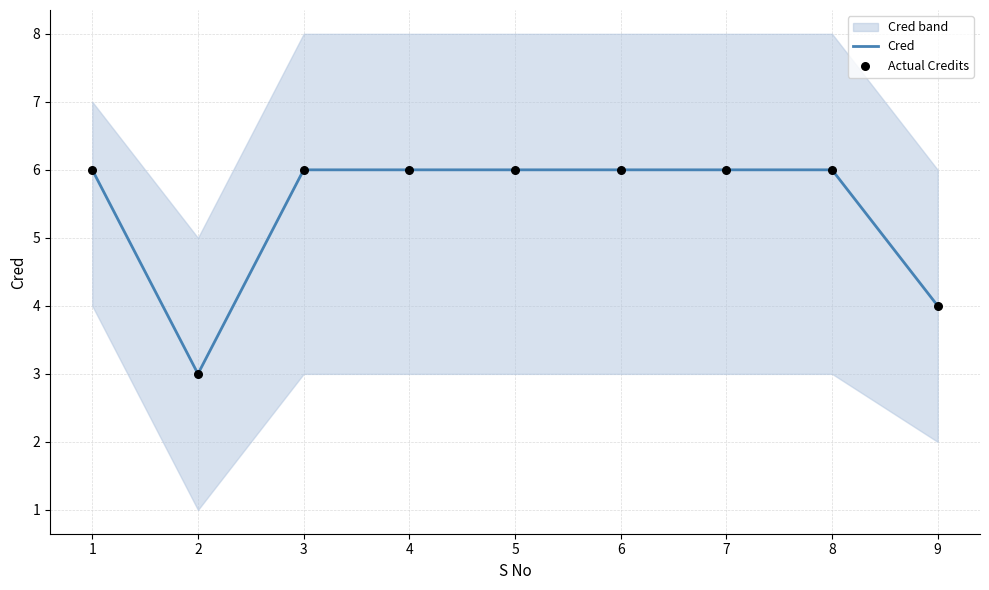

What is the minimum value for Cred?

3